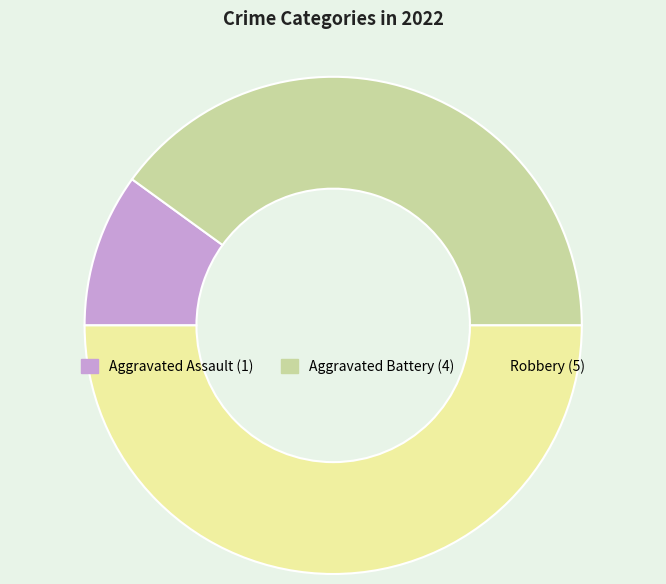

Rank the categories by value from highest to lowest.

Robbery, Aggravated Battery, Aggravated Assault